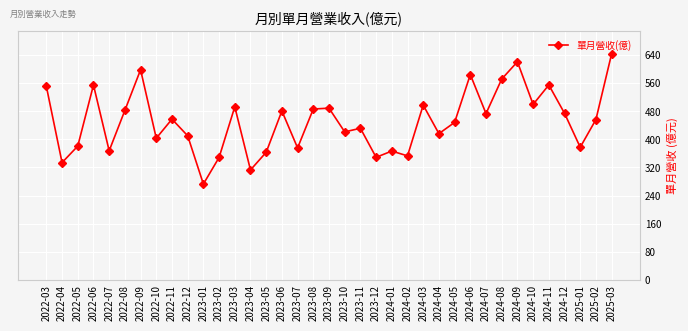

What is the sum of the values at 2022-07 and 2022-08?

849.8